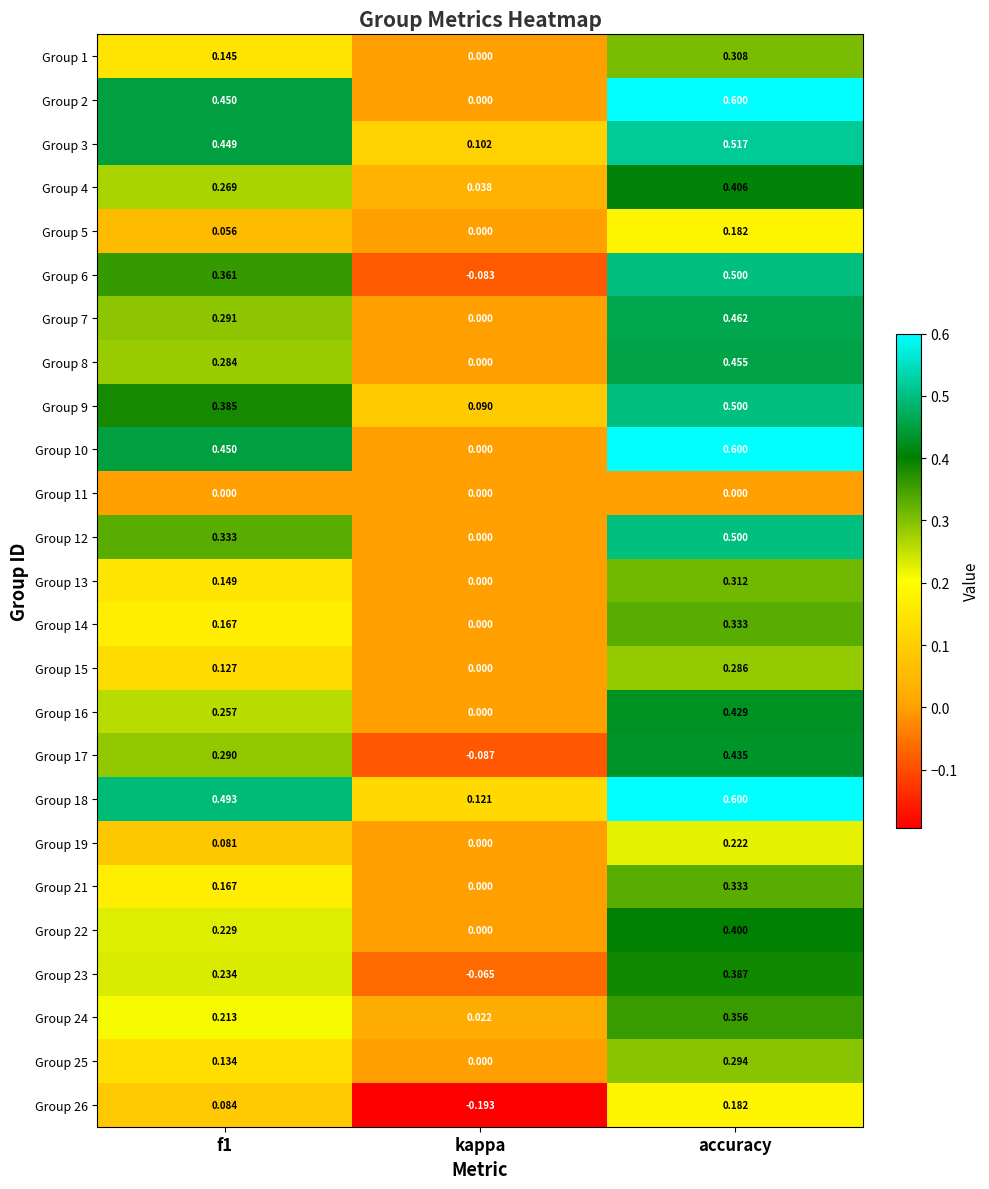

At which category does the chart reach its peak across all series?

accuracy